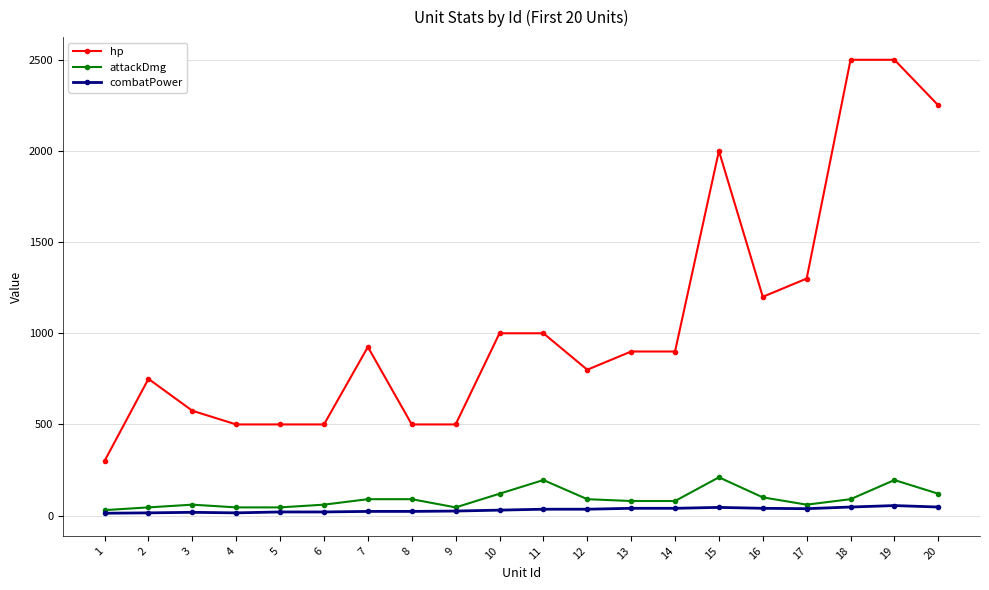

What is the value of the hp point at the 2nd from the left?

750